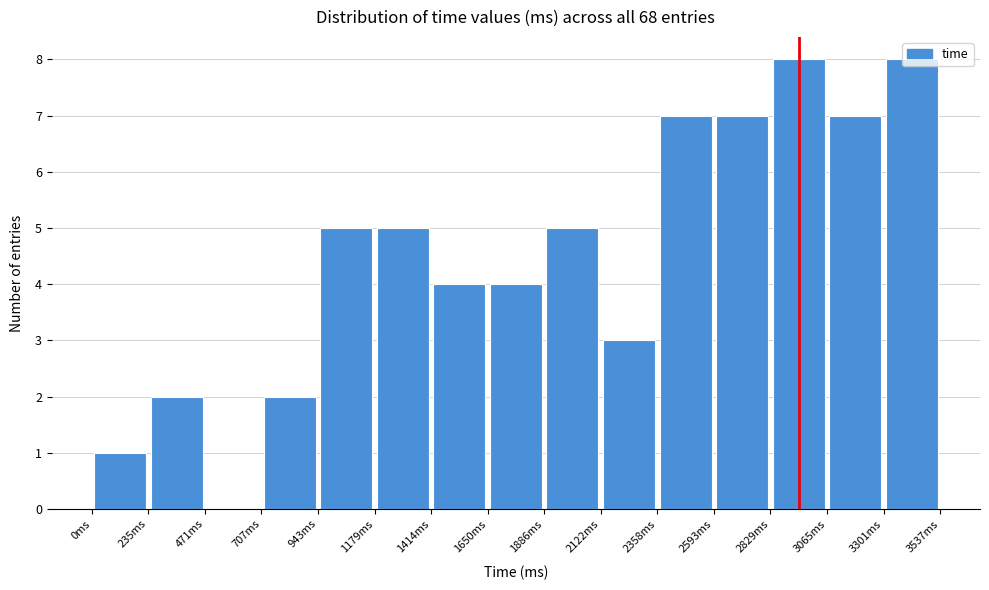

Reading left to right, transcribe this chart: for each bar, give the range it covers on the x-axis and its height. Neither the bar edges nor the heights are printed on the chart, so give them approximately, as read against the axes.

0 to 250: 1
250 to 450: 2
450 to 700: 0
700 to 950: 2
950 to 1200: 5
1200 to 1400: 5
1400 to 1650: 4
1650 to 1900: 4
1900 to 2100: 5
2100 to 2350: 3
2350 to 2600: 7
2600 to 2850: 7
2850 to 3050: 8
3050 to 3300: 7
3300 to 3550: 8